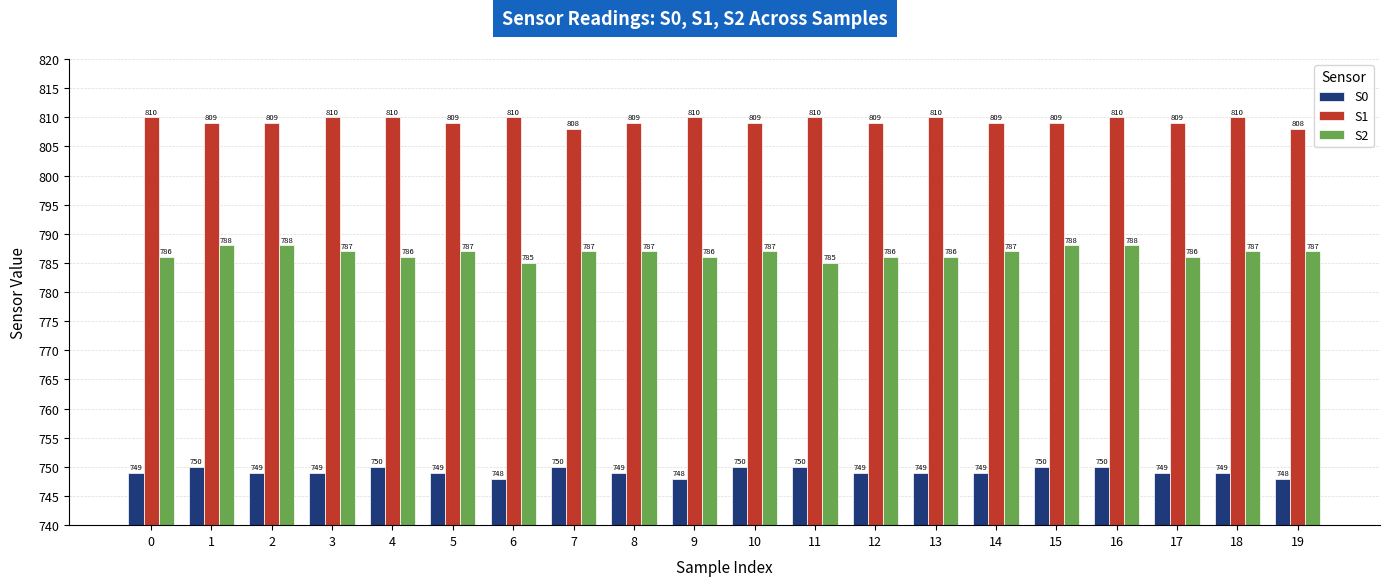

Is it true that S1 equals 521 at 2?

False